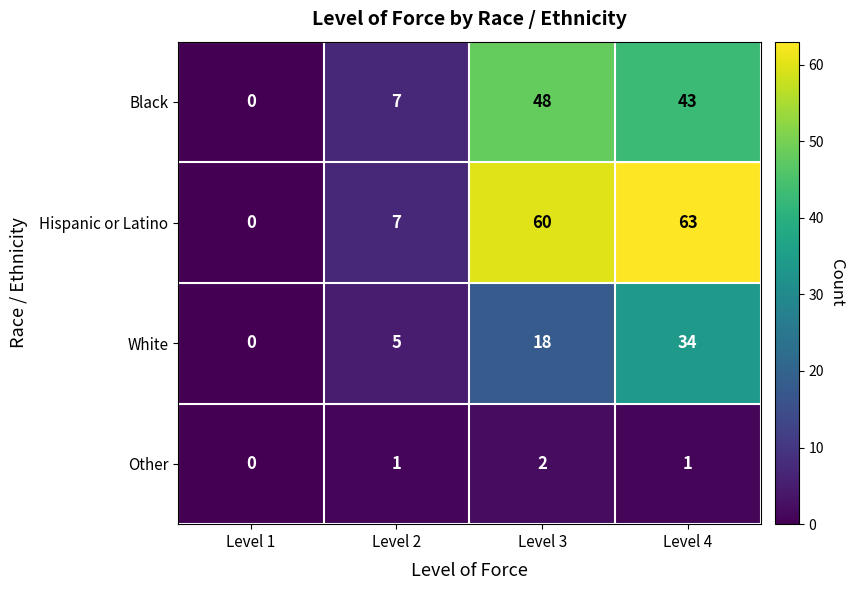

What is the sum of all Hispanic or Latino values?

130